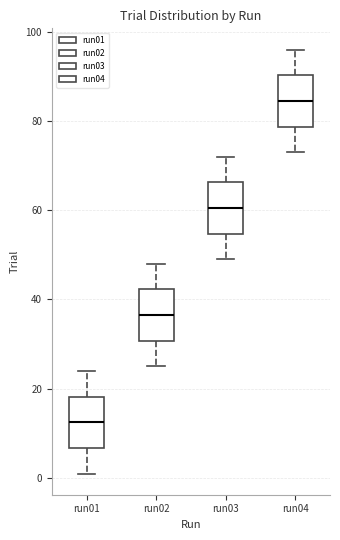

Which box's median line is the highest?

run04